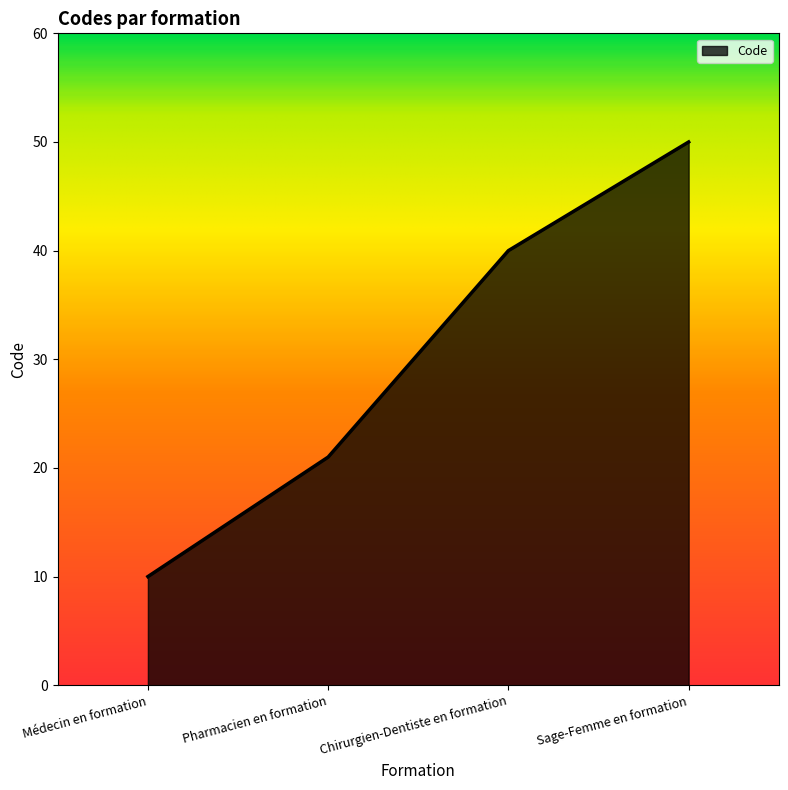

Which category has the lowest value across all series?

Médecin en formation